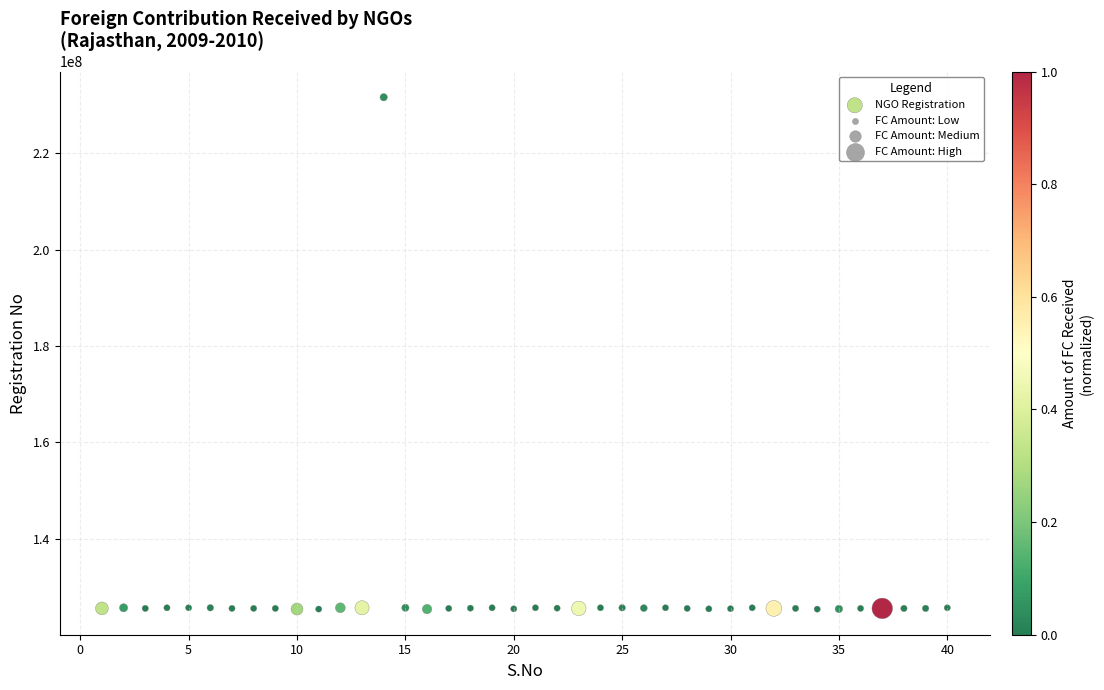

What is the range of X values (max minus min)?

39